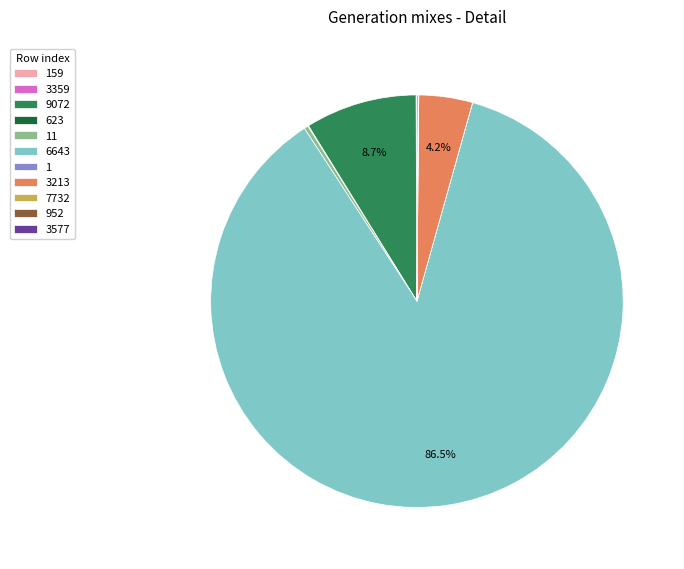

To the nearest percent, what is the average slice percentage?

9%